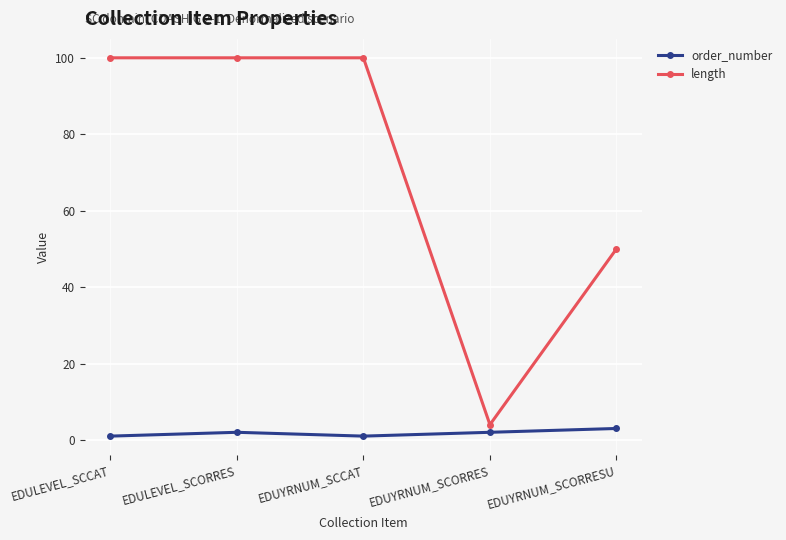

True or false: length has a value of 67 at EDUYRNUM_SCORRESU.

False